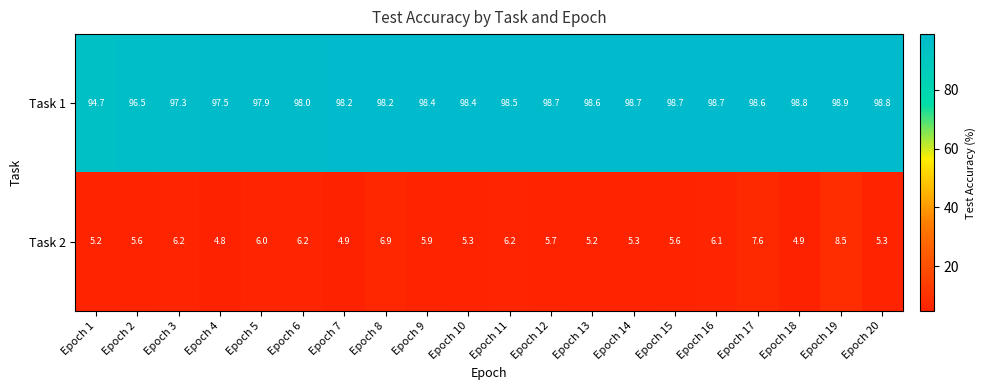

List the series in order of their overall mean, highest first.

Task 1, Task 2